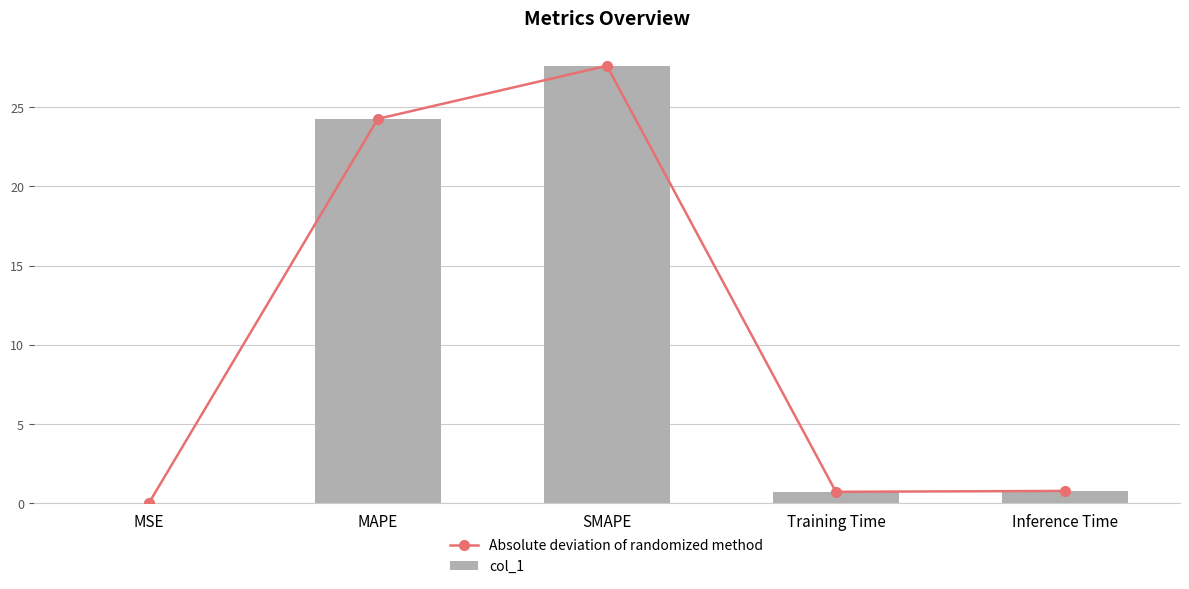

What value does the col_1 series have at Training Time?

0.7